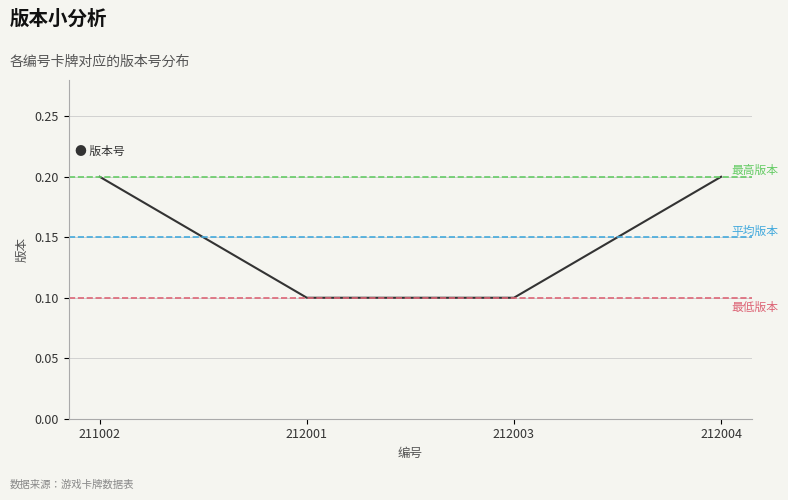

What is the change in value from 212001 to 212004?

+0.1